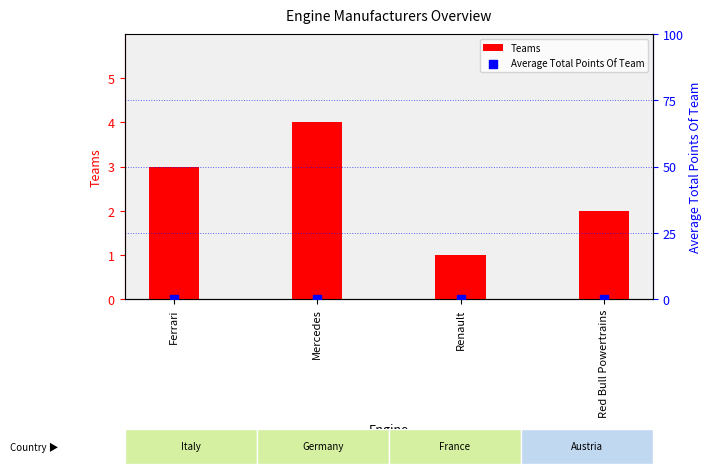

What is the total value across all series at Red Bull Powertrains?

2